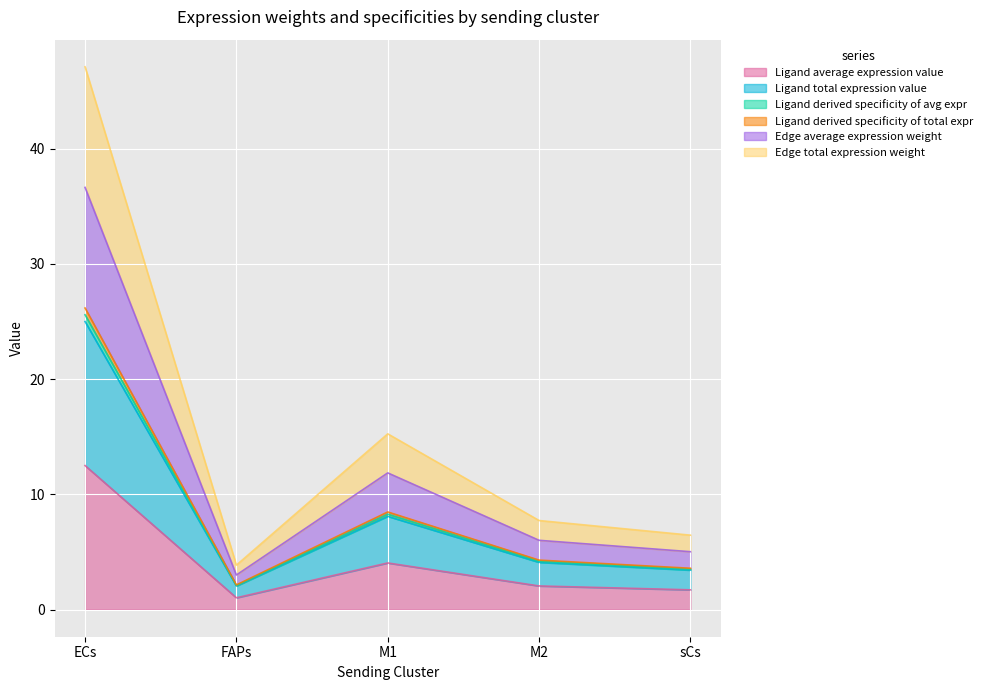

Where is the first local minimum for Ligand average expression value?

FAPs